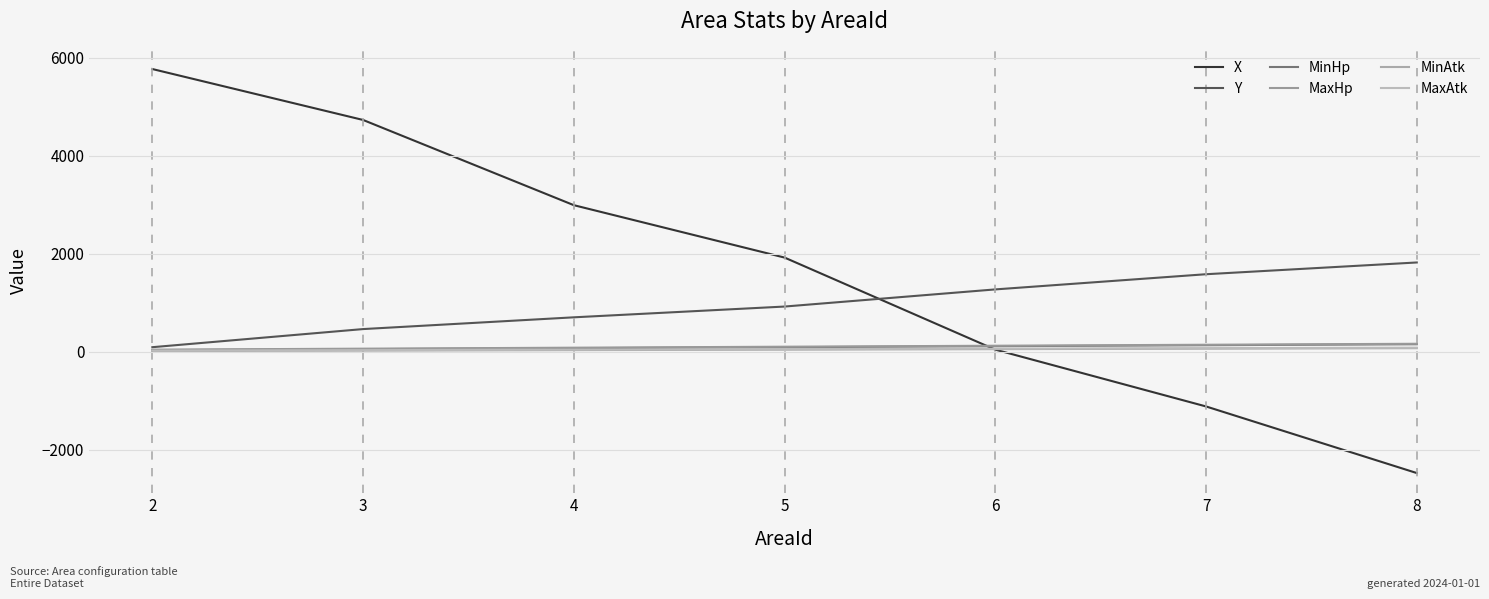

Reading left to right, what are all the values shown in this chart?

X: 2=5770	3=4730	4=2990	5=1920	6=40	7=-1120	8=-2480
Y: 2=90	3=460	4=700	5=920	6=1270	7=1580	8=1820
MinHp: 2=30	3=50	4=70	5=90	6=110	7=130	8=150
MaxHp: 2=40	3=60	4=80	5=100	6=120	7=140	8=160
MinAtk: 2=10	3=20	4=30	5=40	6=50	7=60	8=70
MaxAtk: 2=20	3=30	4=40	5=50	6=60	7=70	8=80